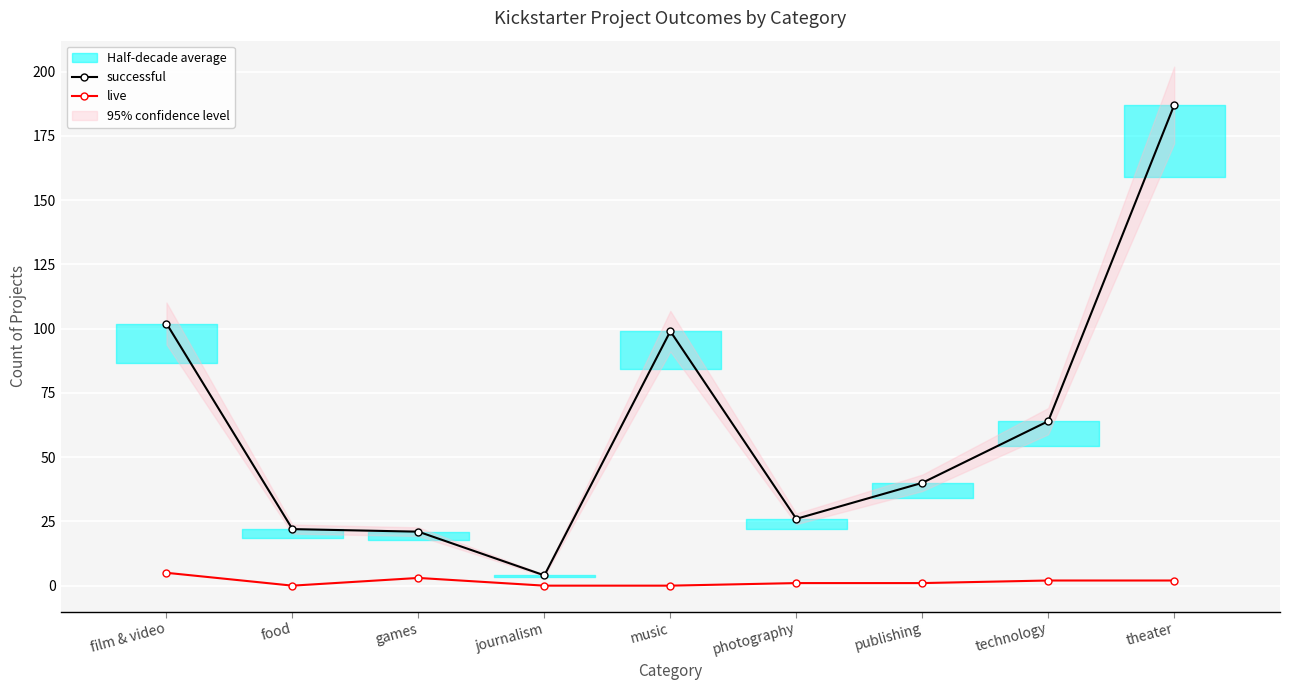

True or false: live and successful cross at least once.

False